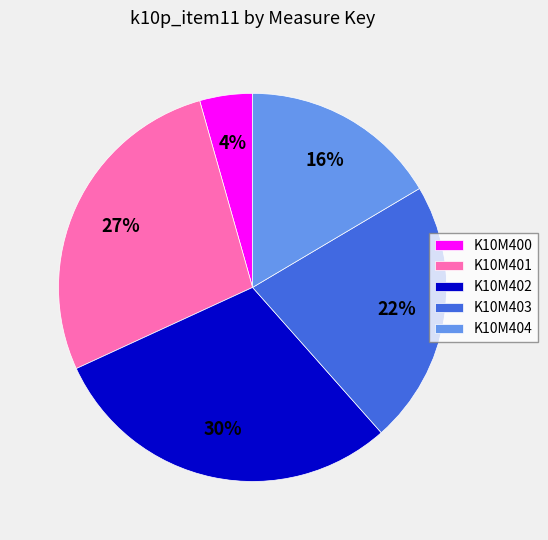

What is the ratio of the value at K10M403 to the value at K10M401?

0.8